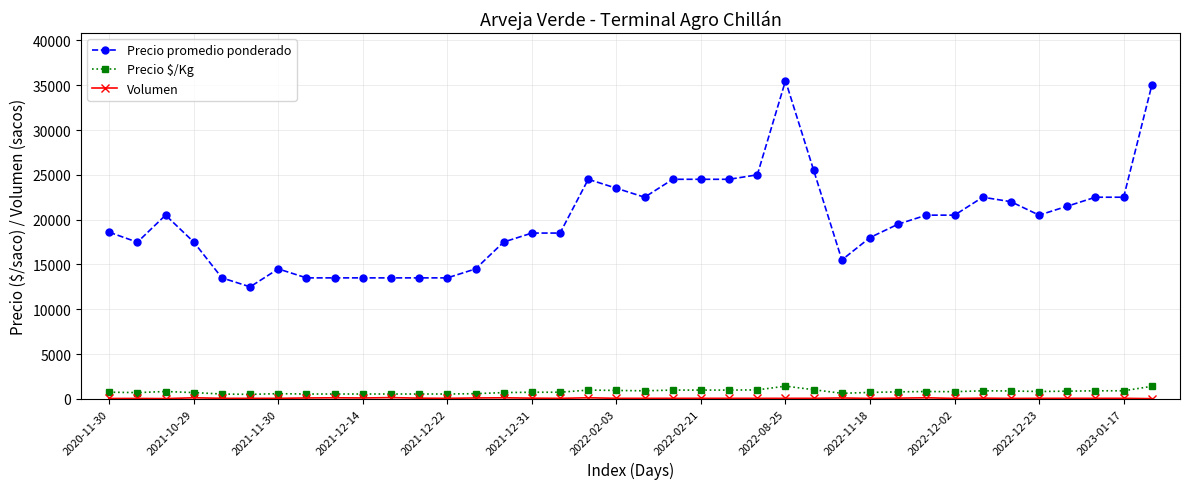

Which series has the widest spread of values?

Precio promedio ponderado